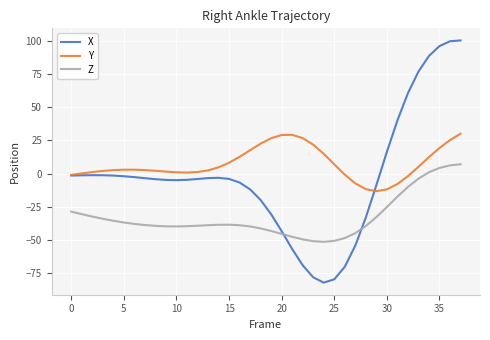

What is the smallest value displayed?

-82.1